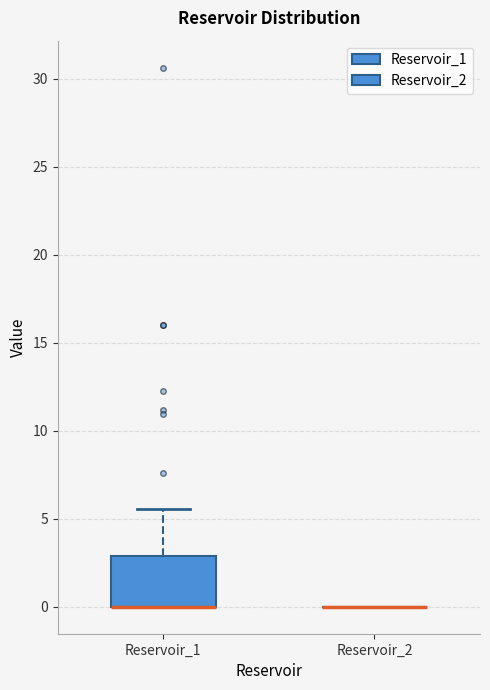

Reading left to right, read every box against the y-axis: the position of its median line, the range the box covers, and the ends of its whiskers. The values are not printed on the chart, so give them approximately, as read against the axis.

Reservoir_1: median 0.0 (drawn on the box's lower edge), box 0.0 to 3.0, whiskers 0.0 to 5.5
Reservoir_2: box collapsed to a line at 0.0, whiskers 0.0 to 0.0